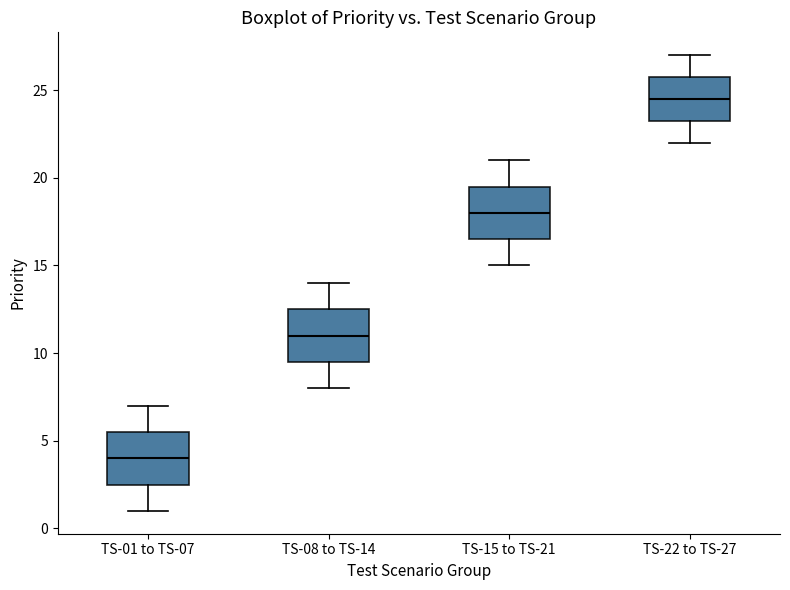

Which box has the highest median line?

TS-22 to TS-27